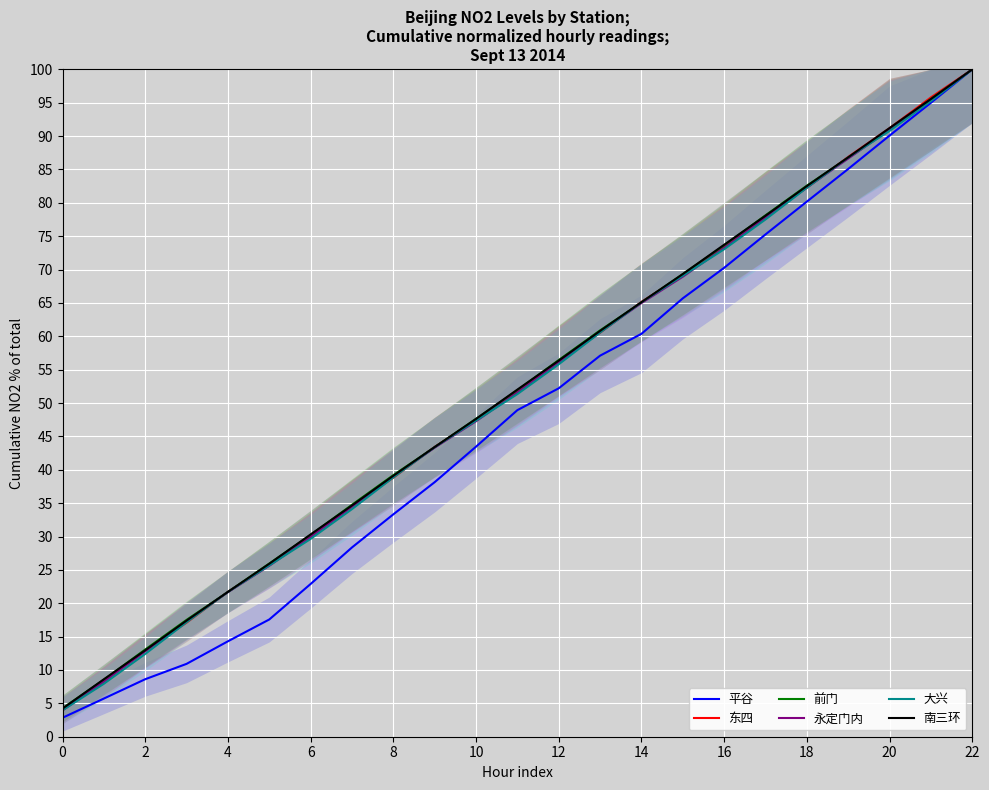

Which series has the largest range (max minus min)?

平谷